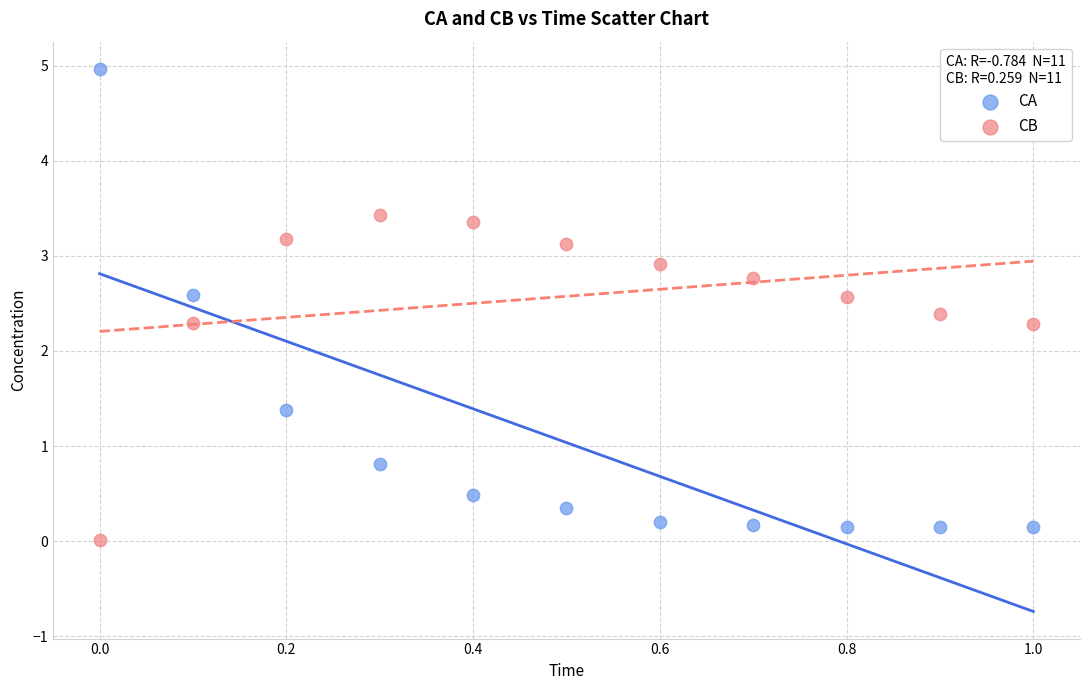

Which series reaches the maximum Y coordinate?

CA